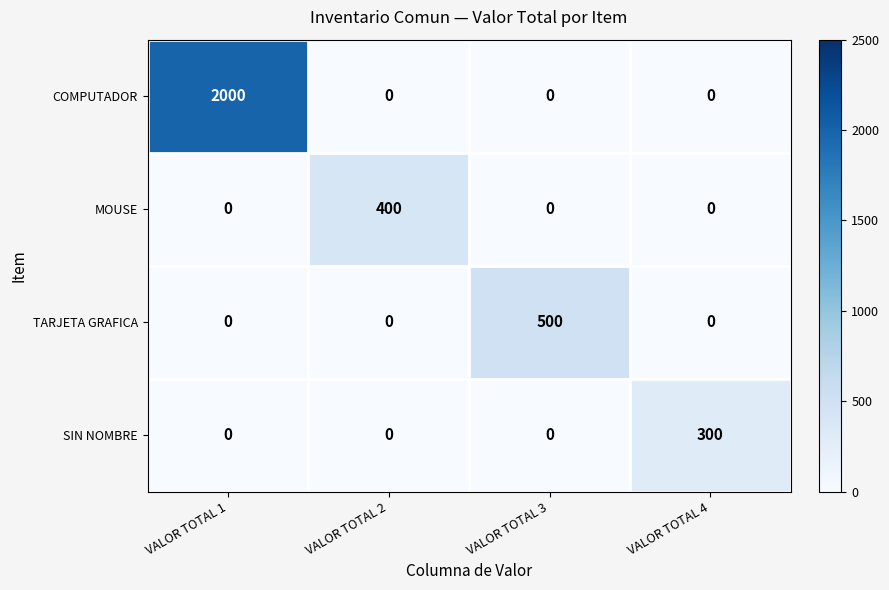

At how many categories does at least one series exceed 1585?

1